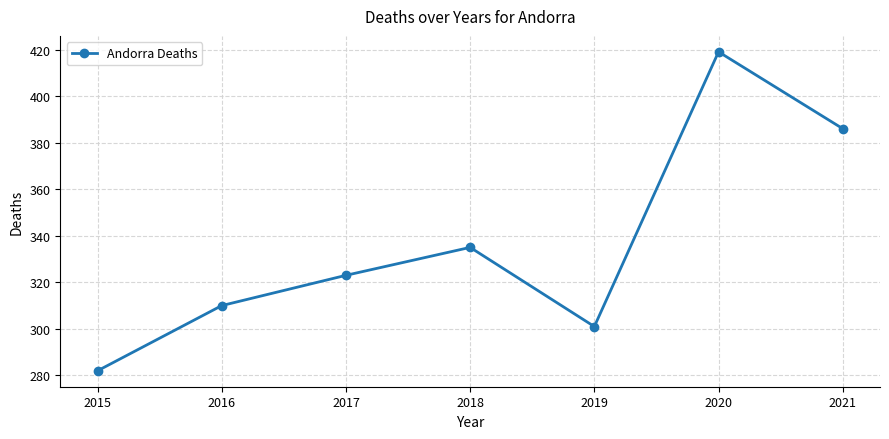

Reading right to left, what are all the values shown in this chart?

386	419	301	335	323	310	282